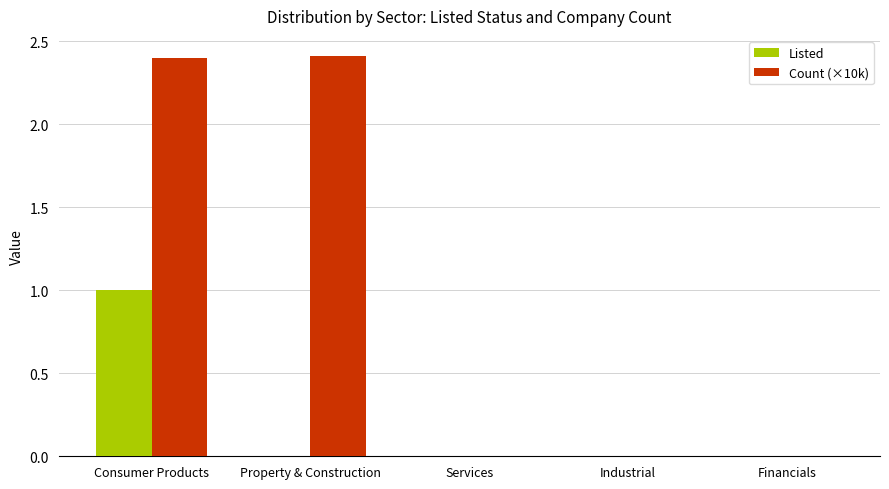

What is the sum of the Count (×10k) values at Consumer Products and Financials?

2.4